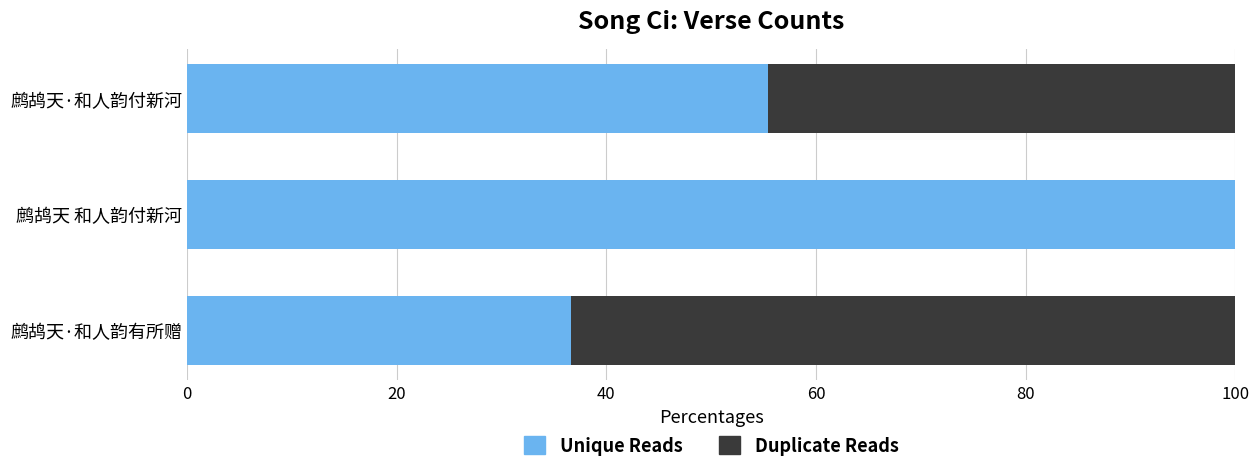

What is the sum of the Unique Reads values at 鹧鸪天·和人韵付新河 and 鹧鸪天·和人韵有所赠?

92.1